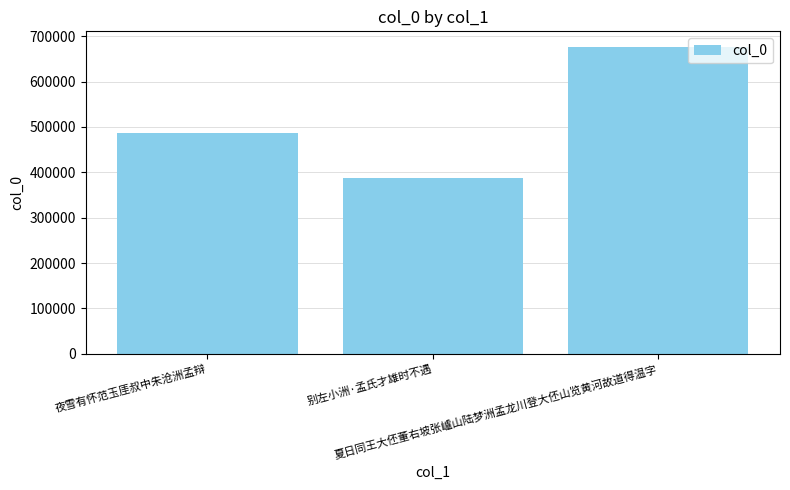

Which category has the highest value across all series?

夏日同王大伾董右坡张㠠山陆梦洲孟龙川登大伾山览黄河故道得温字